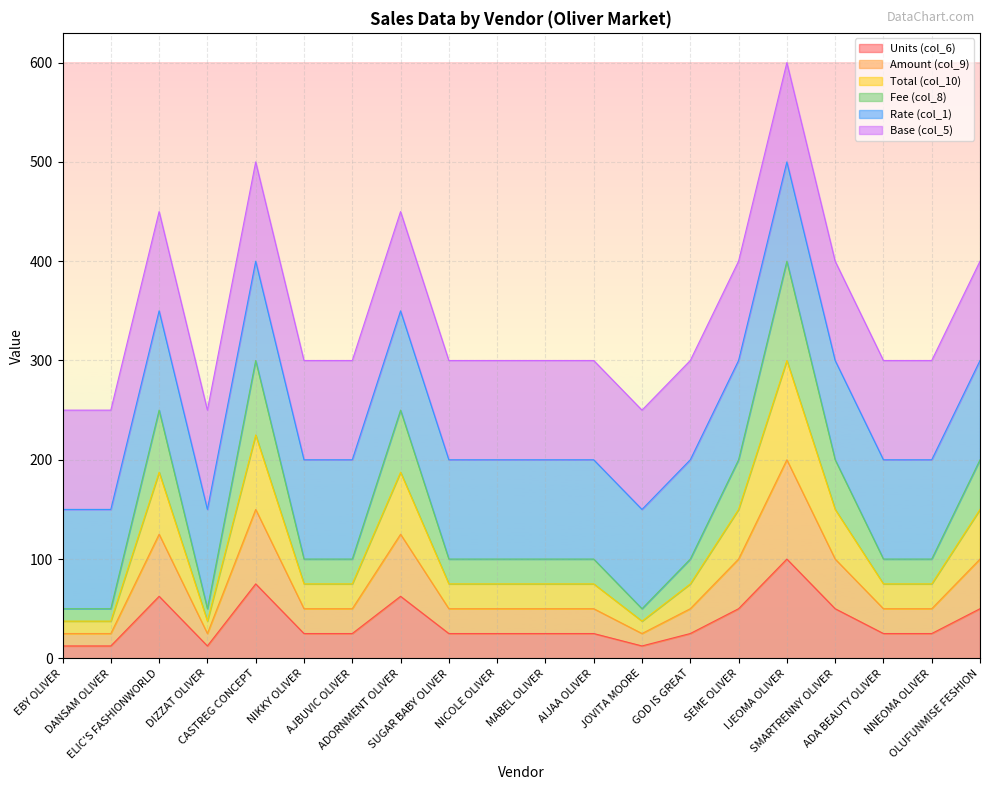

At which category does Fee (col_8) reach its first local peak?

ELIC'S FASHIONWORLD